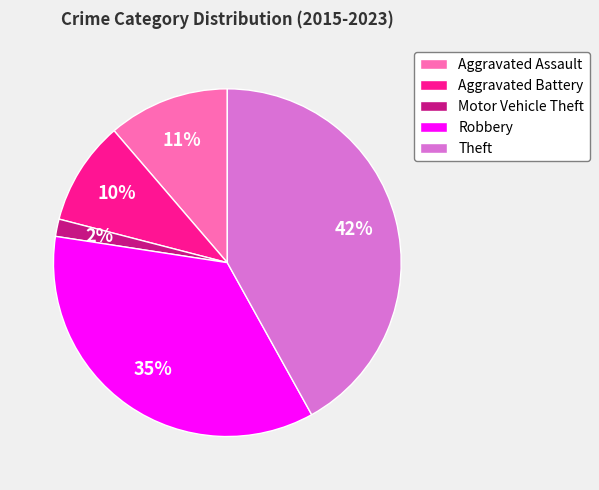

To the nearest percent, what is the combined percentage of Aggravated Battery and Aggravated Assault?

21%